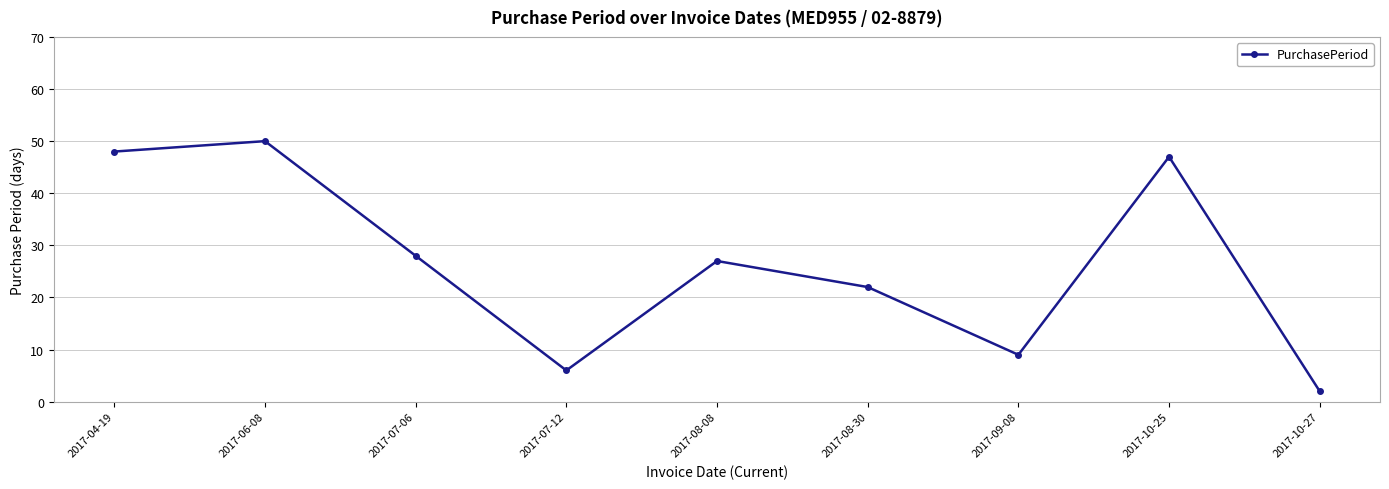

What value does the data have at 2017-07-06, to the nearest 10?

30